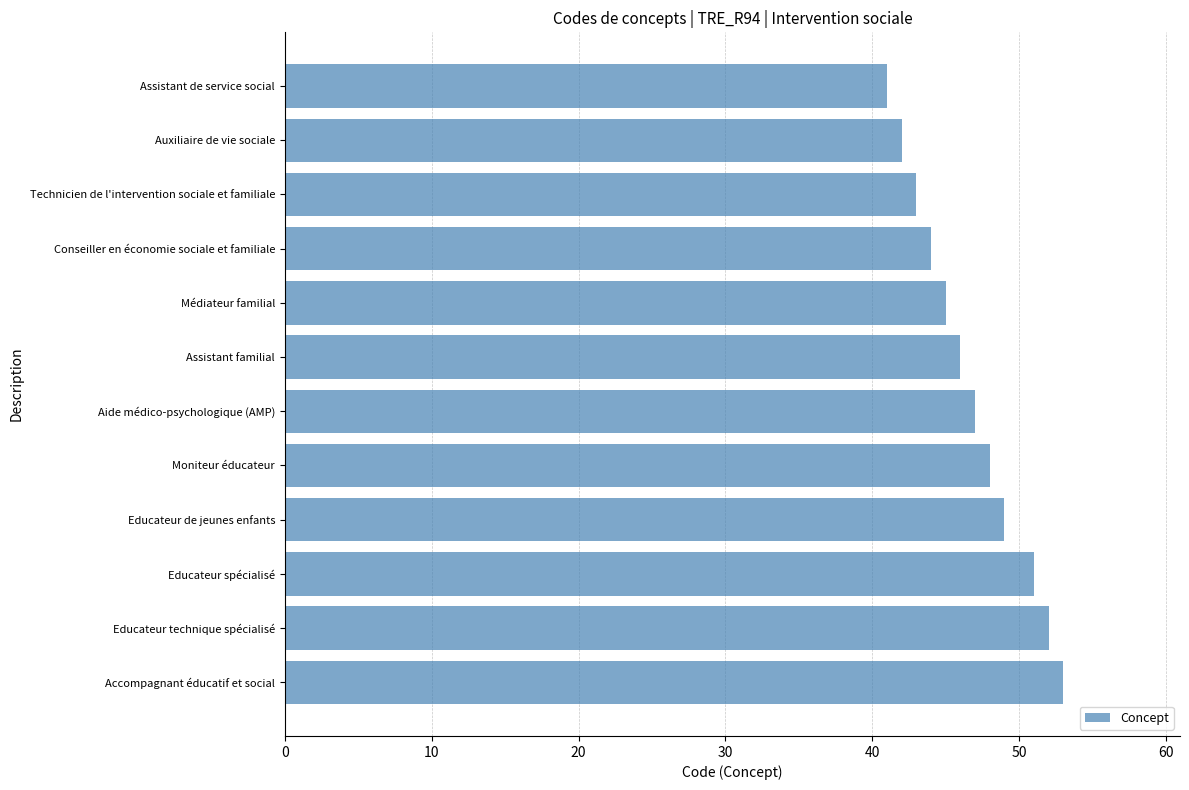

What position from the bottom is Educateur spécialisé?

3